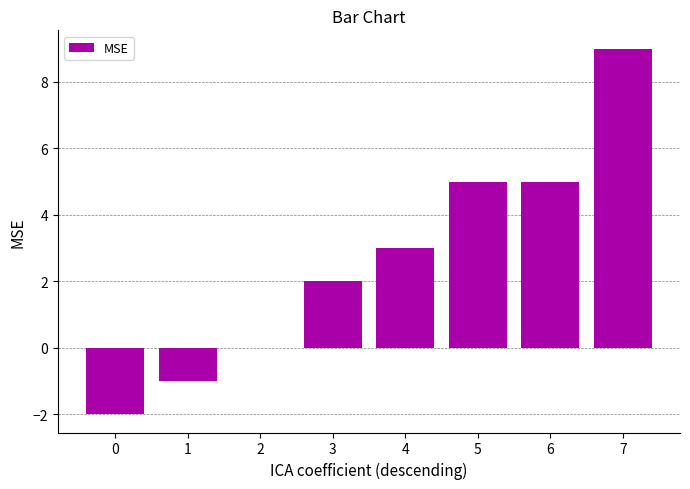

True or false: the data shows 1 at 4.

False